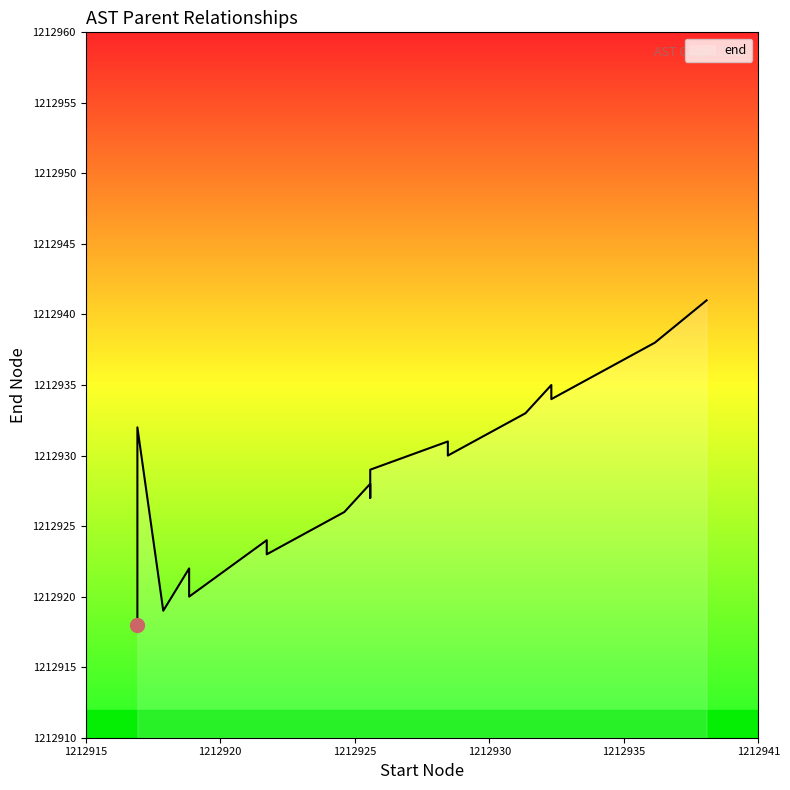

What is the minimum value shown in the chart?

1212918